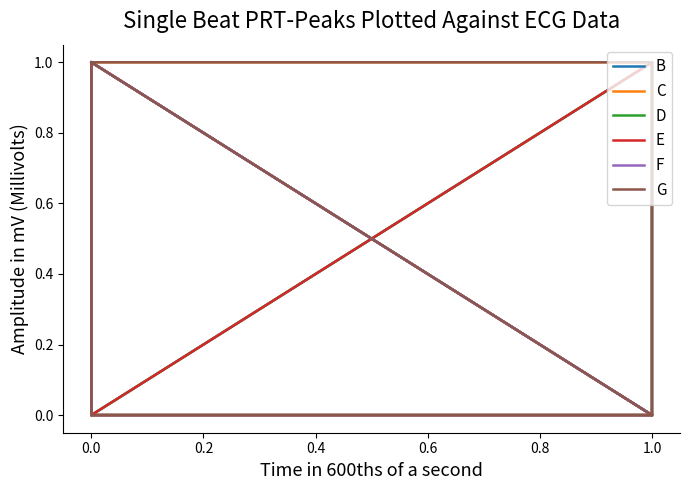

In D, how many points are higher than both neighbors (excluding endpoints)?

2